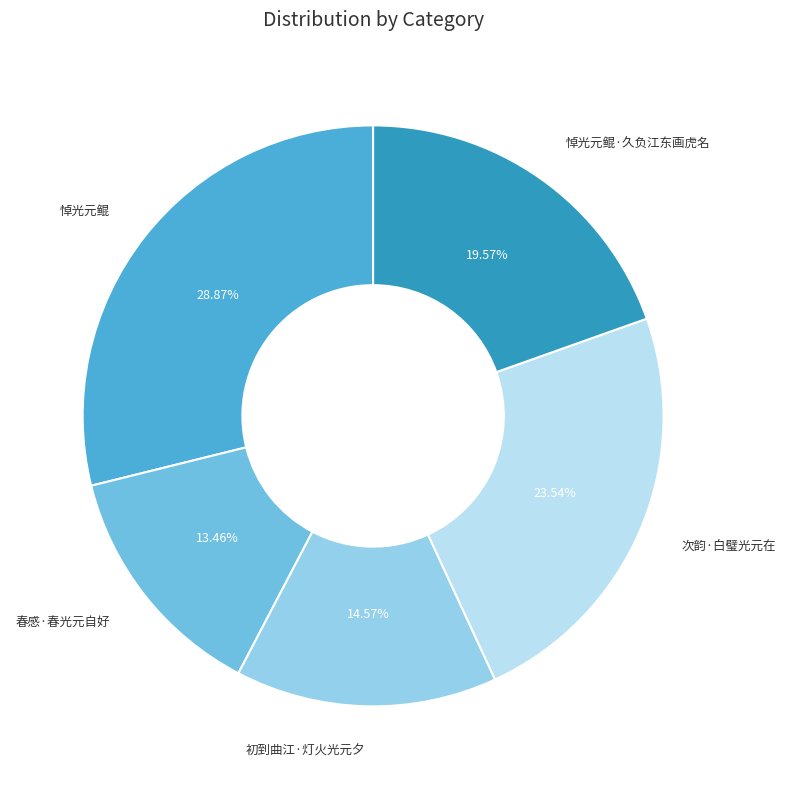

Rank the categories by value from highest to lowest.

悼光元鲲, 次韵·白璧光元在, 悼光元鲲·久负江东画虎名, 初到曲江·灯火光元夕, 春感·春光元自好